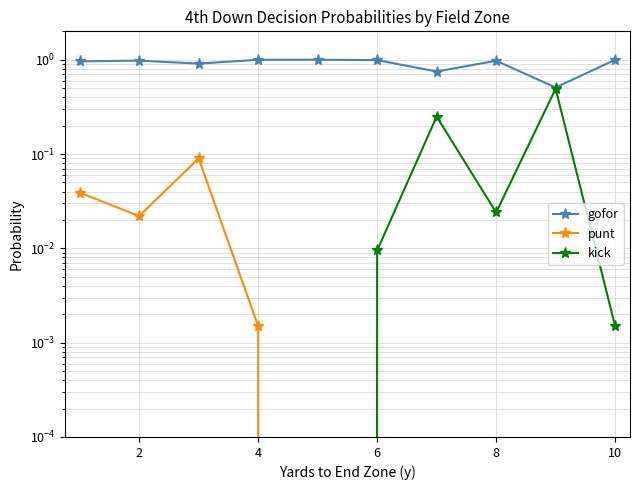

At how many categories does at least one series exceed 0?

10